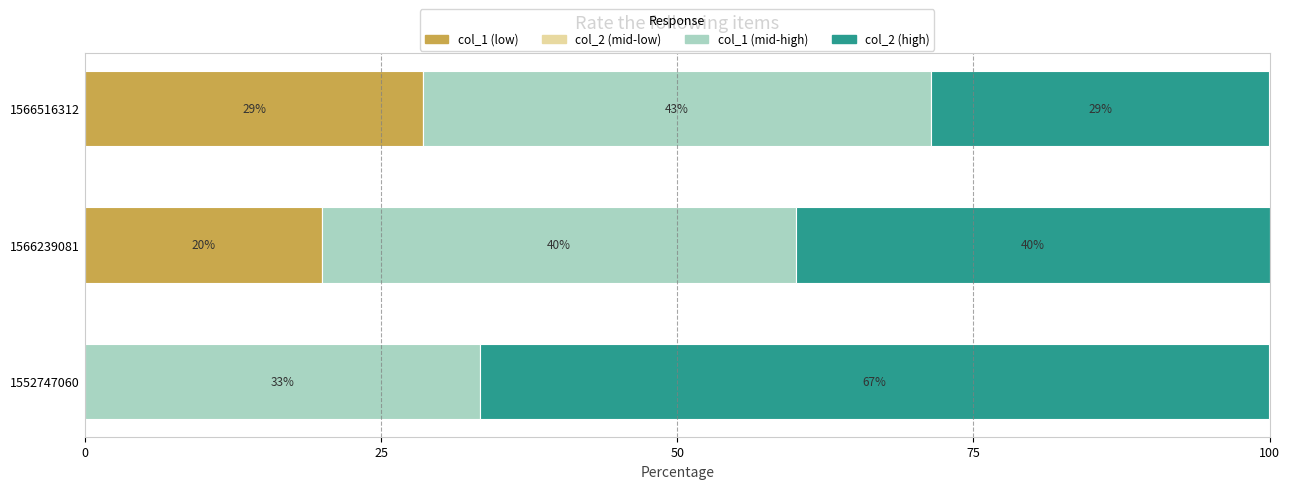

The col_1 (low) series shows -9.0 at 1552747060. True or false?

False